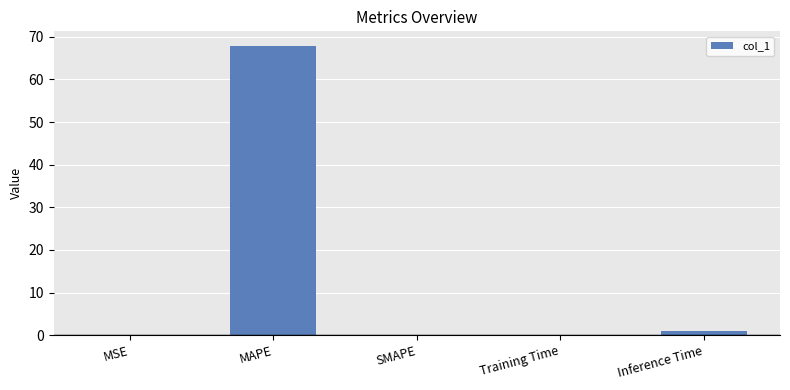

What is the difference between the values at MAPE and SMAPE?

67.9